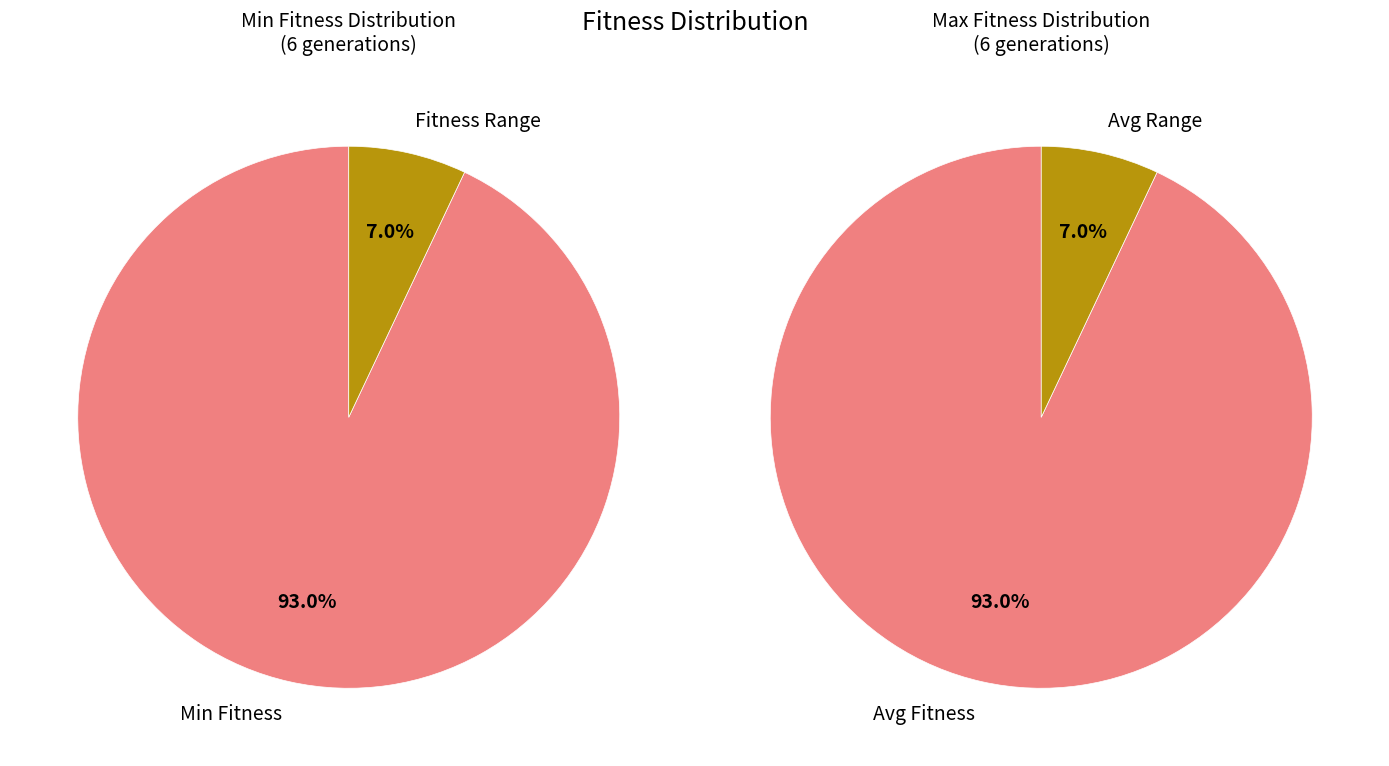

Does gen 0 represent more than half of the total?

No